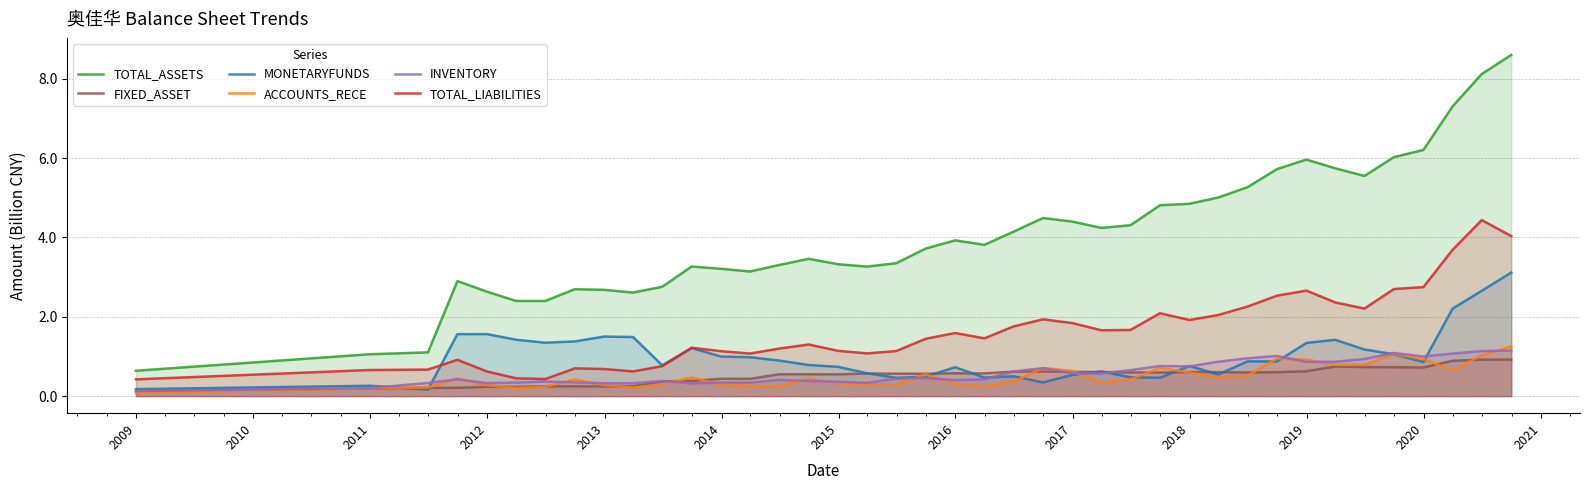

True or false: FIXED_ASSET and TOTAL_ASSETS cross at least once.

False